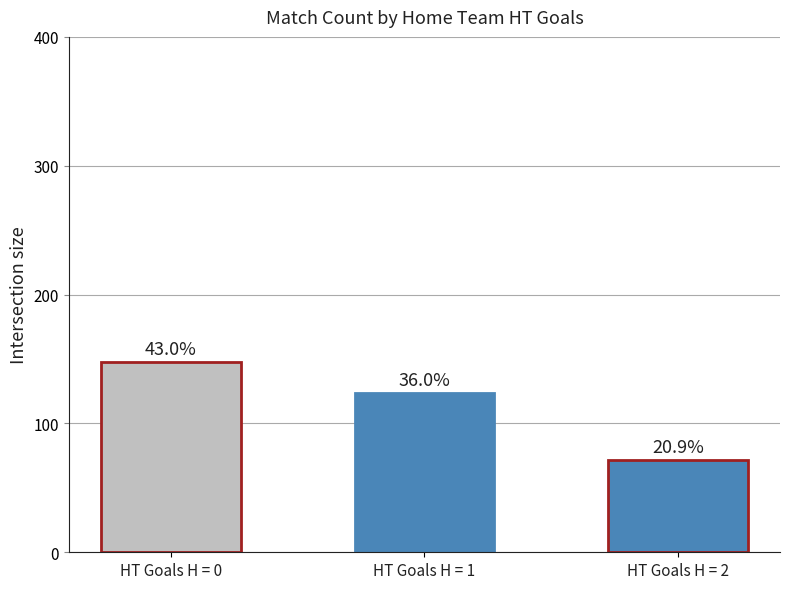

How many values are between 72 and 148?

3